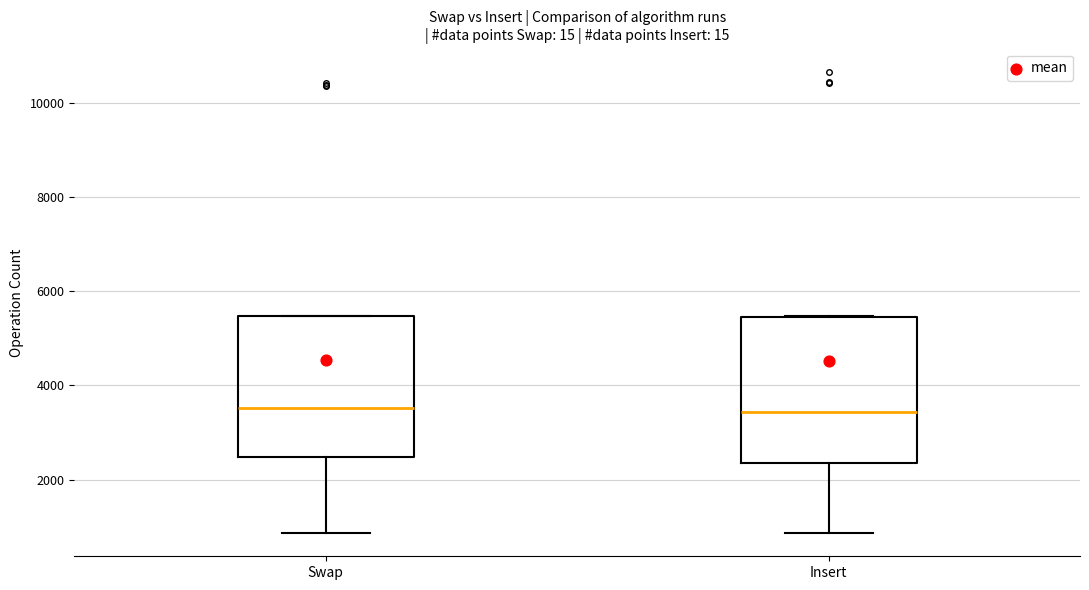

Reading left to right, transcribe this box plot: for each box, give where its median line is, the range the box spans, and where its two whiskers end, as read against the y-axis. The values are not printed on the chart, so give them approximately, as read against the axis.

Swap: median 3600, box 2400 to 5400, whiskers 800 to 5400
Insert: median 3400, box 2400 to 5400, whiskers 800 to 5400